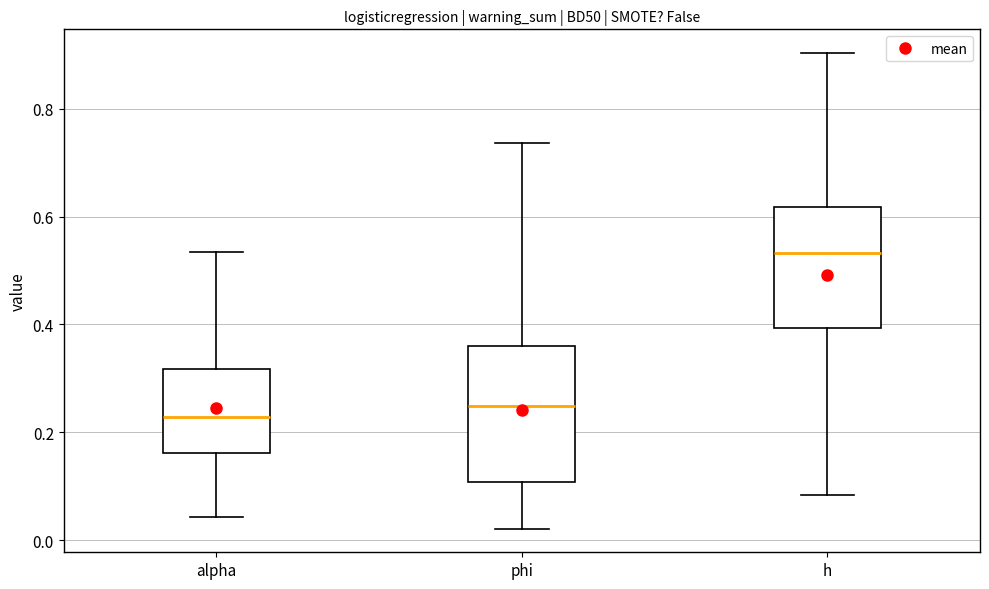

Which box is the tallest, from its lower edge to its upper edge?

phi